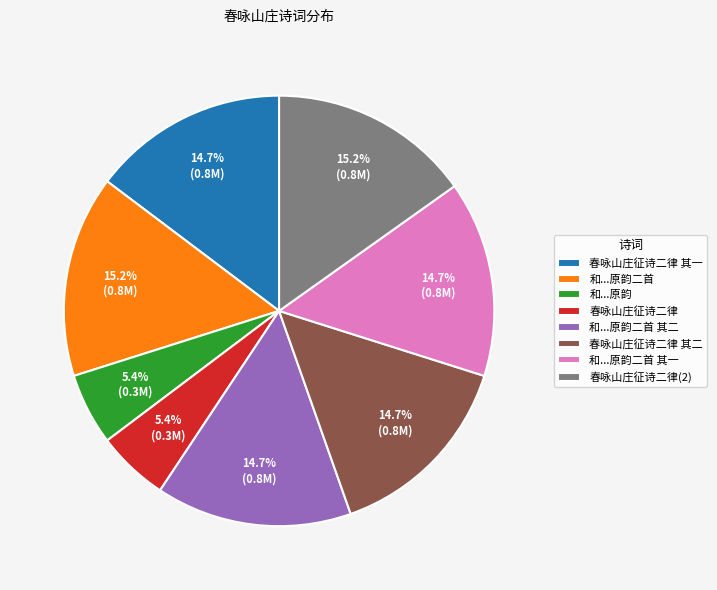

What percentage is NOT represented by 和...原韵?

94.6%